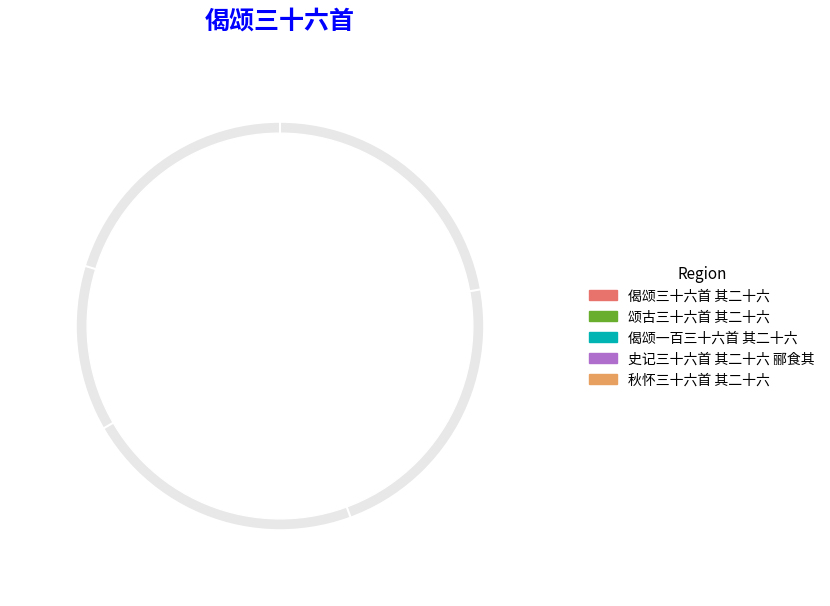

To the nearest percent, what percentage of the pie is 偈颂三十六首 其二十六?

22%